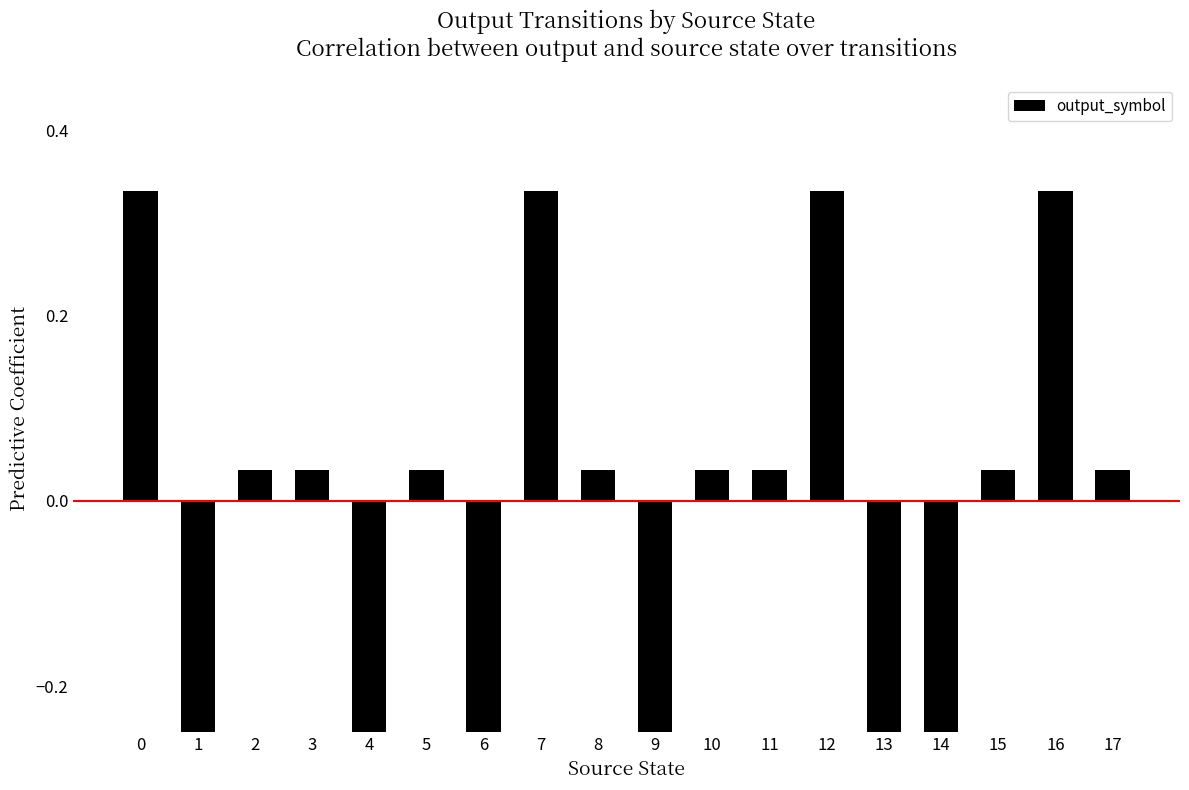

How many values are below 0?

6